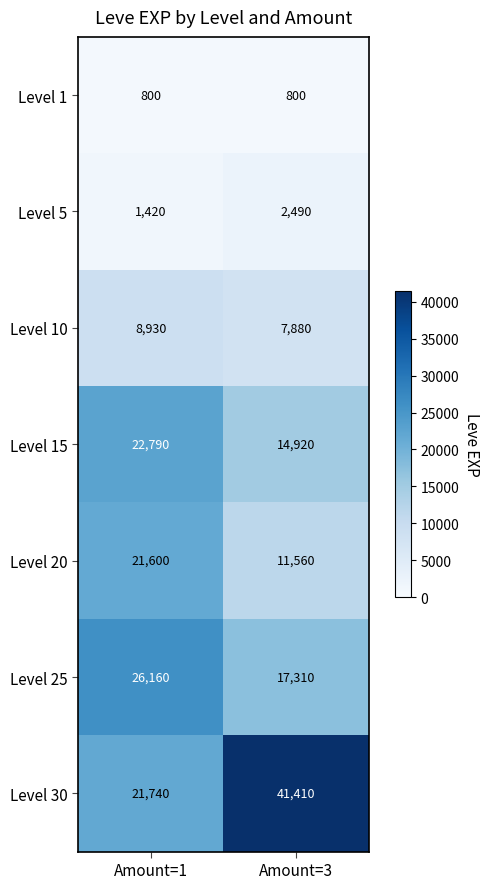

True or false: Level 25 has a value of 26160 at Amount=1.

True